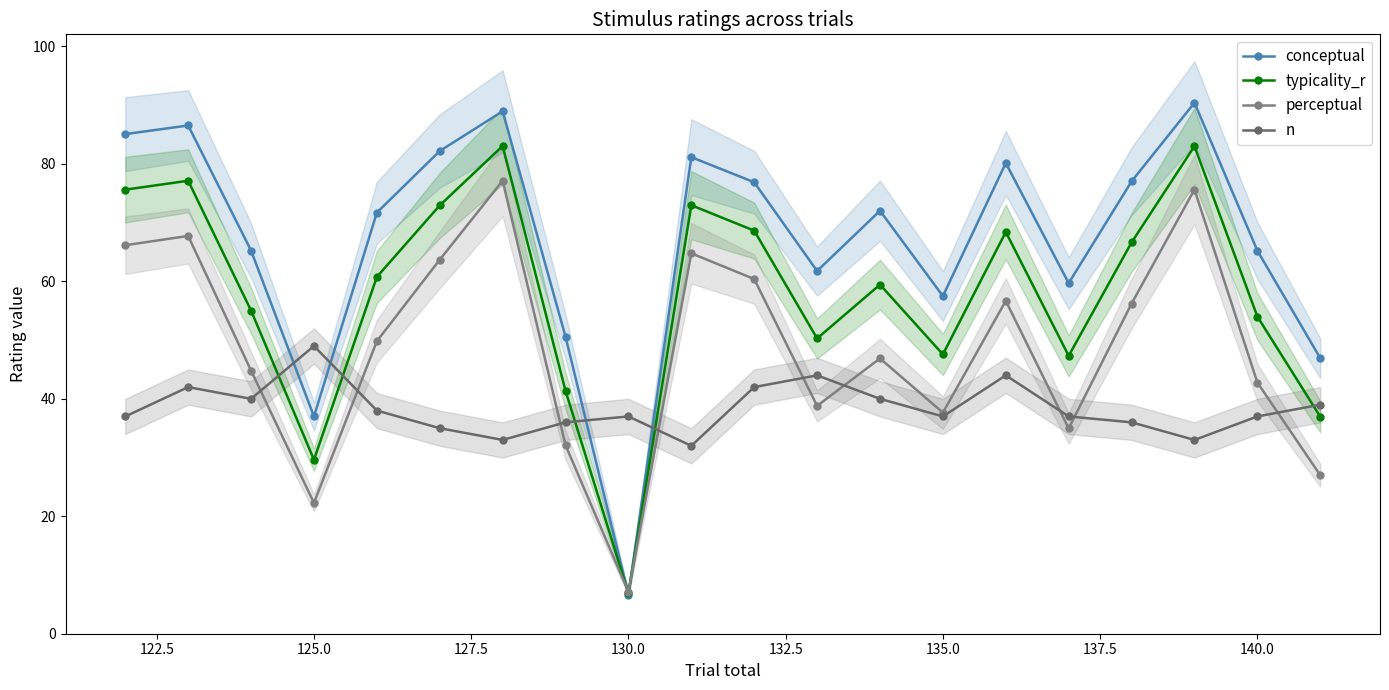

Reading left to right, list all the values displayed in this chart.

conceptual: 85.1	86.5	65.2	37.0	71.7	82.2	89.0	50.6	6.6	81.2	76.9	61.8	72.0	57.5	80.2	59.7	77.0	90.4	65.2	46.9
typicality_r: 75.6	77.1	55.0	29.6	60.8	72.9	83.1	41.4	6.9	73.0	68.6	50.3	59.5	47.6	68.4	47.3	66.6	83.0	54.0	37.0
perceptual: 66.2	67.7	44.8	22.3	49.8	63.7	77.2	32.1	7.1	64.8	60.4	38.8	46.9	37.6	56.7	35.0	56.2	75.6	42.8	27.0
n: 37.0	42.0	40.0	49.0	38.0	35.0	33.0	36.0	37.0	32.0	42.0	44.0	40.0	37.0	44.0	37.0	36.0	33.0	37.0	39.0